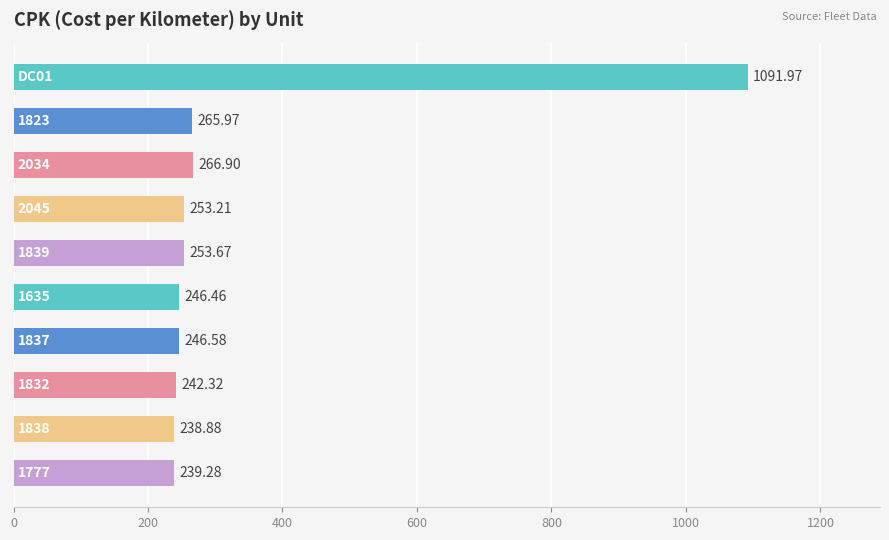

How many data points are less than 253?

5